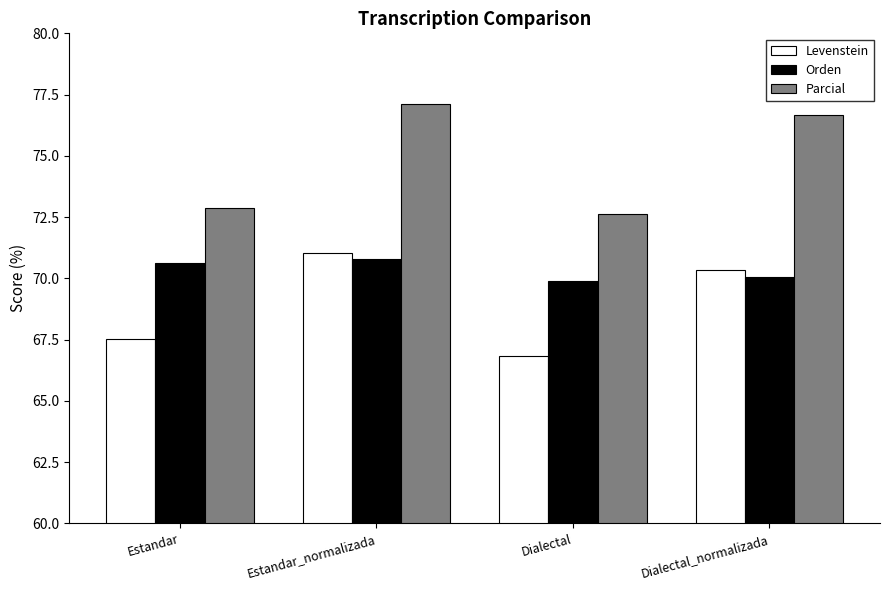

Reading right to left, transcribe all the data shown in this chart.

Levenstein: Dialectal_normalizada=70.3	Dialectal=66.9	Estandar_normalizada=71.0	Estandar=67.5
Orden: Dialectal_normalizada=70.1	Dialectal=69.9	Estandar_normalizada=70.8	Estandar=70.6
Parcial: Dialectal_normalizada=76.7	Dialectal=72.6	Estandar_normalizada=77.1	Estandar=72.9